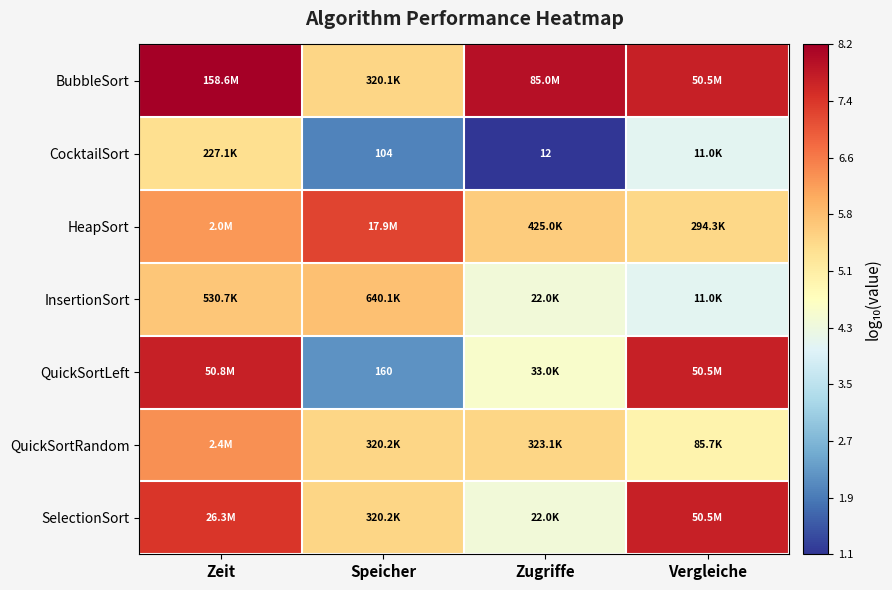

What is the difference between the highest and lowest values at Speicher?

5.2